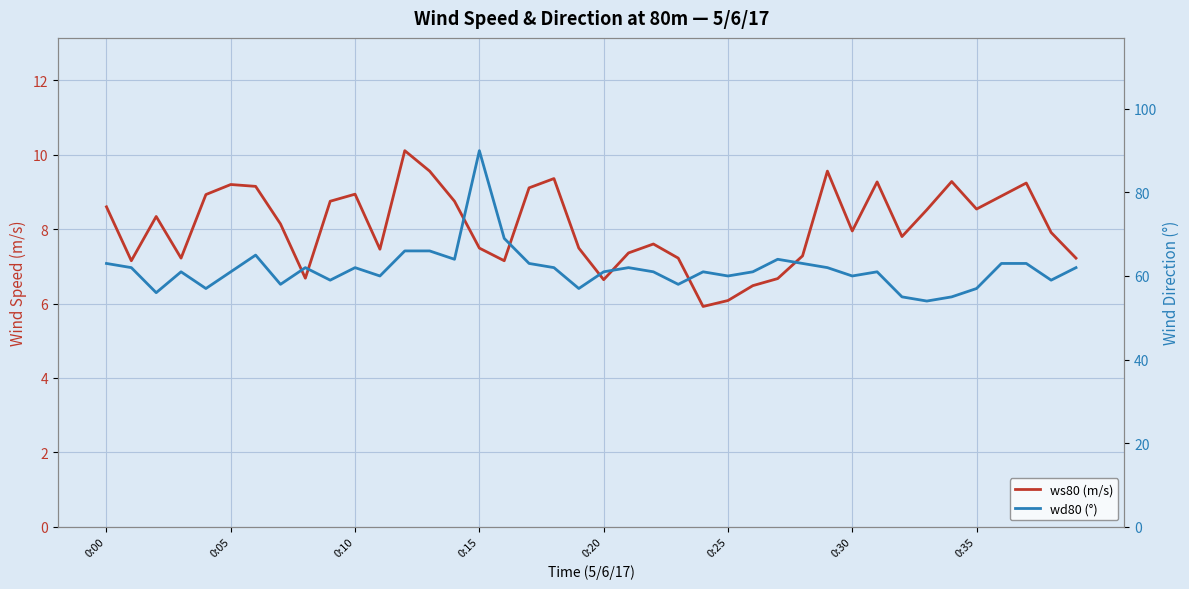

What is the difference between the highest and lowest values at 0:25?

53.9